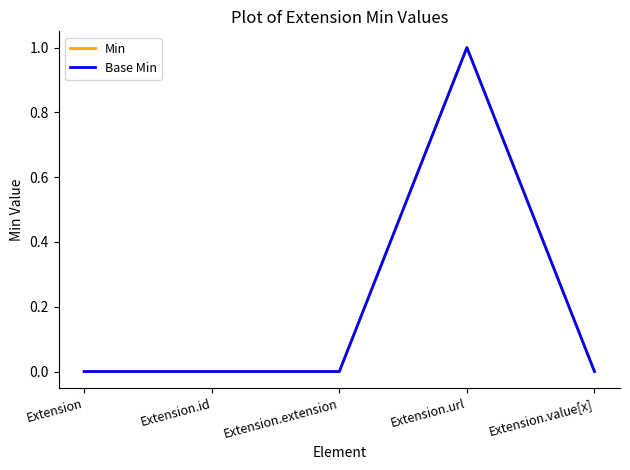

Which series has the largest total across all categories?

Min